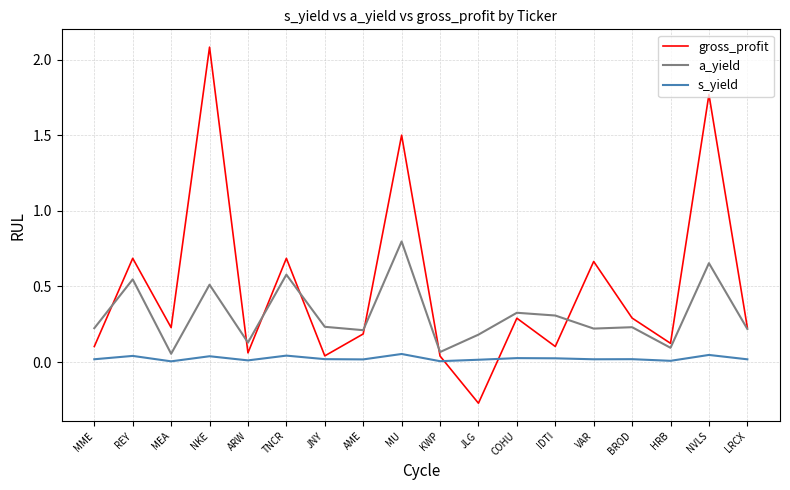

How many lines are shown in the chart?

3